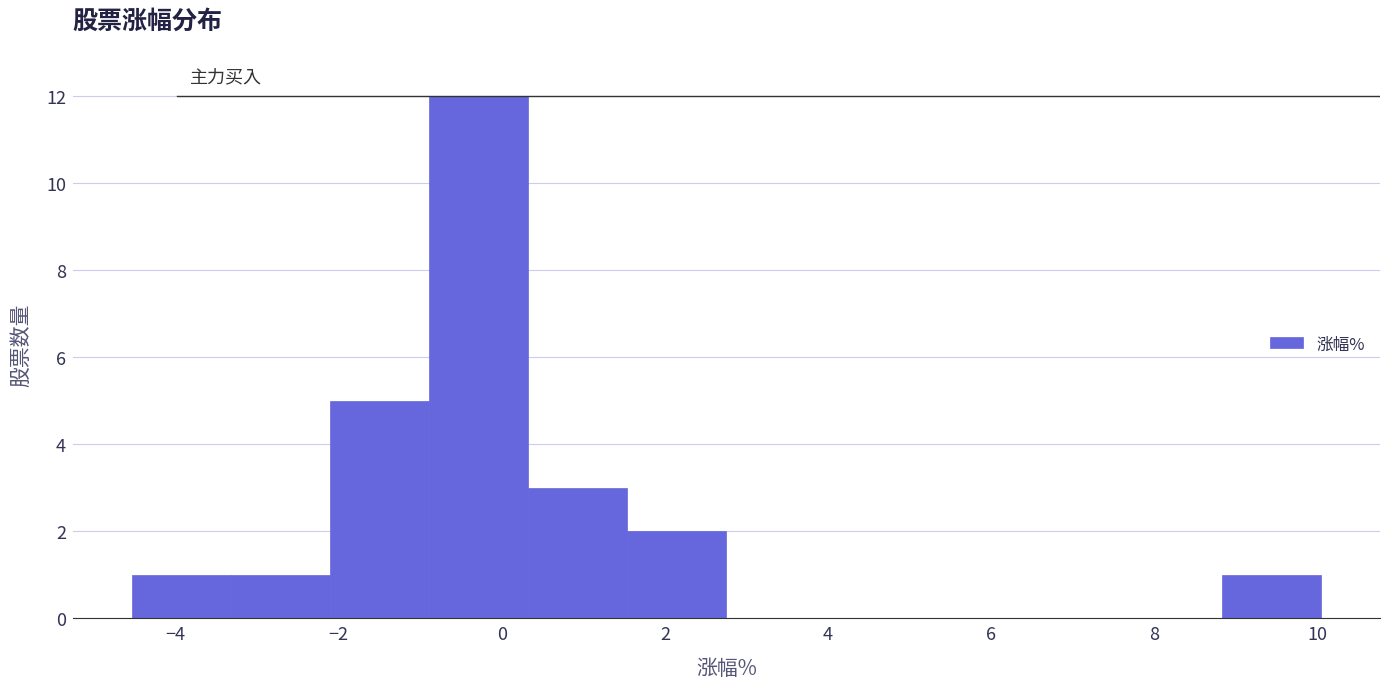

Reading left to right, transcribe this chart: for each bar, give the range it covers on the x-axis and its height. Neither the bar edges nor the heights are printed on the chart, so give them approximately, as read against the axes.

-4.6 to -3.4: 1
-3.4 to -2.2: 1
-2.2 to -0.8: 5
-0.8 to 0.4: 12
0.4 to 1.6: 3
1.6 to 2.8: 2
2.8 to 4.0: 0
4.0 to 5.2: 0
5.2 to 6.4: 0
6.4 to 7.6: 0
7.6 to 8.8: 0
8.8 to 10.0: 1